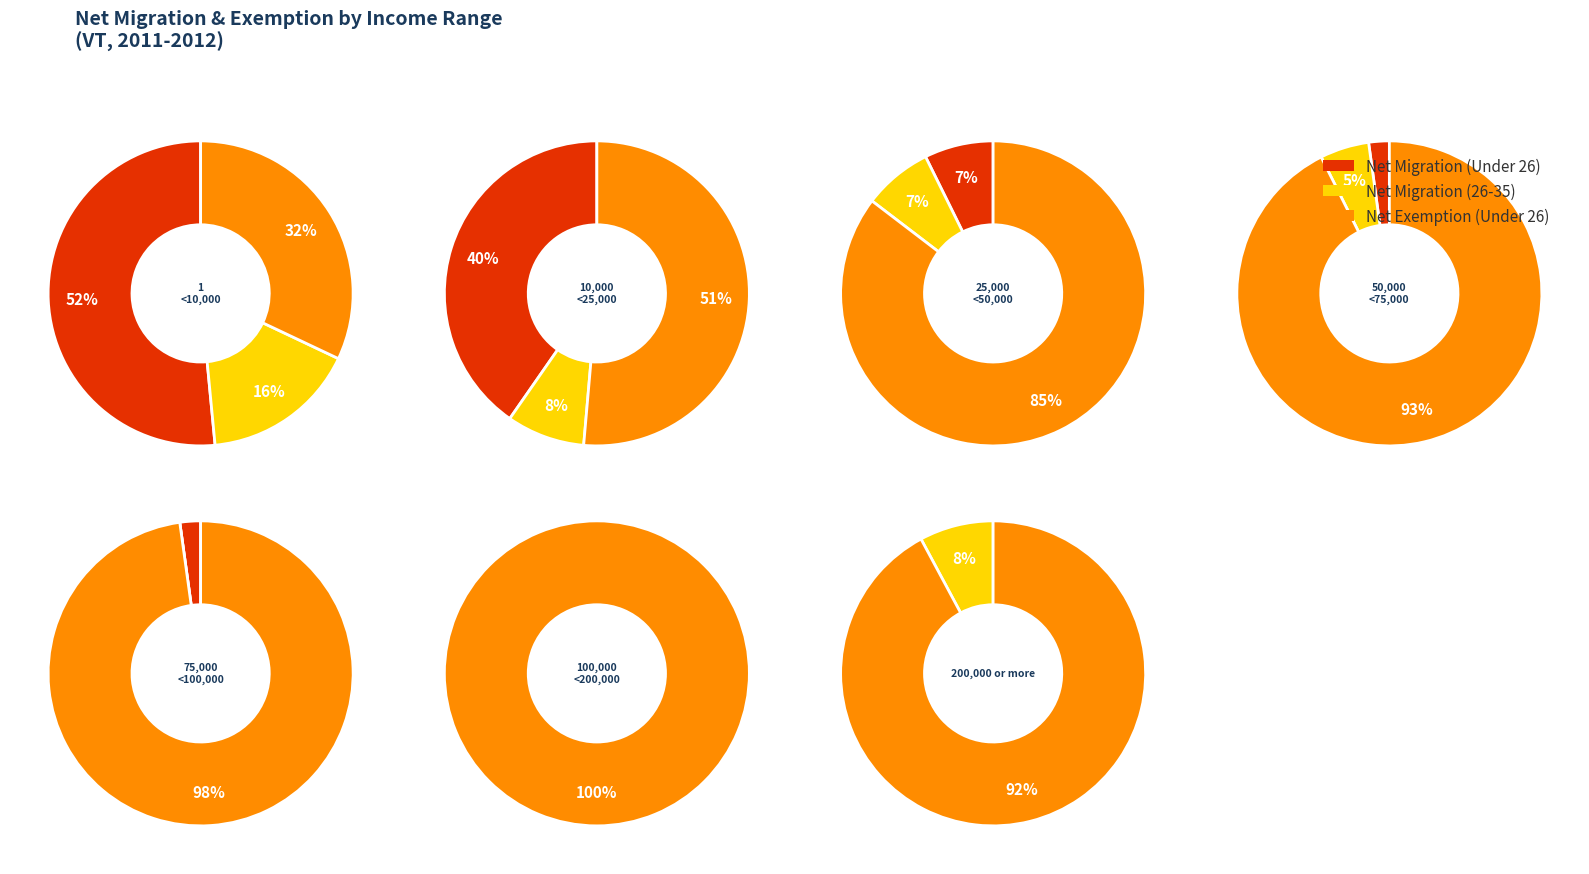

Count the number of slices in the pie.

7